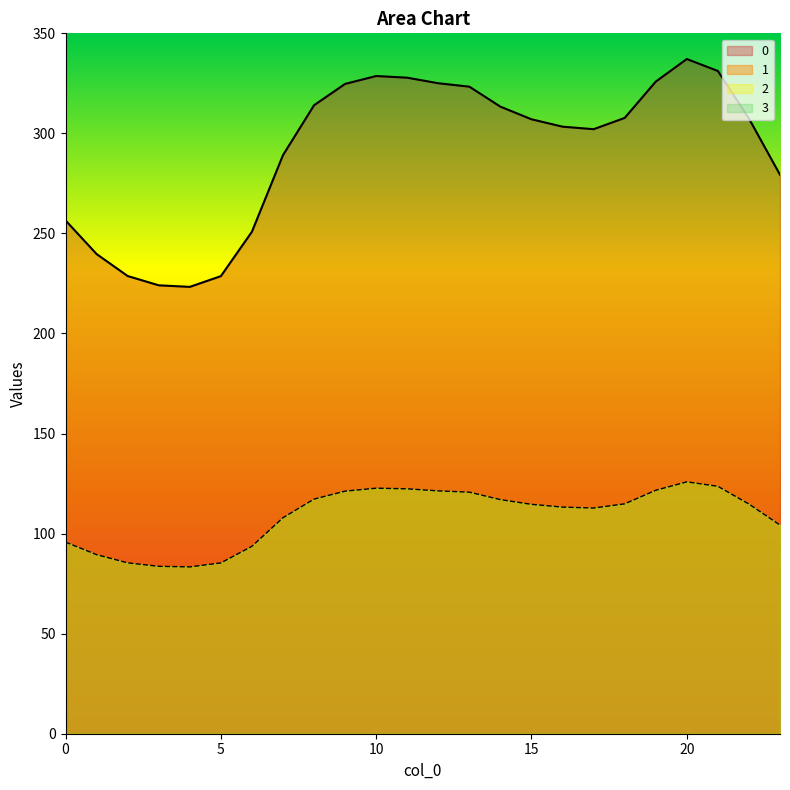

How many lines are shown in the chart?

2